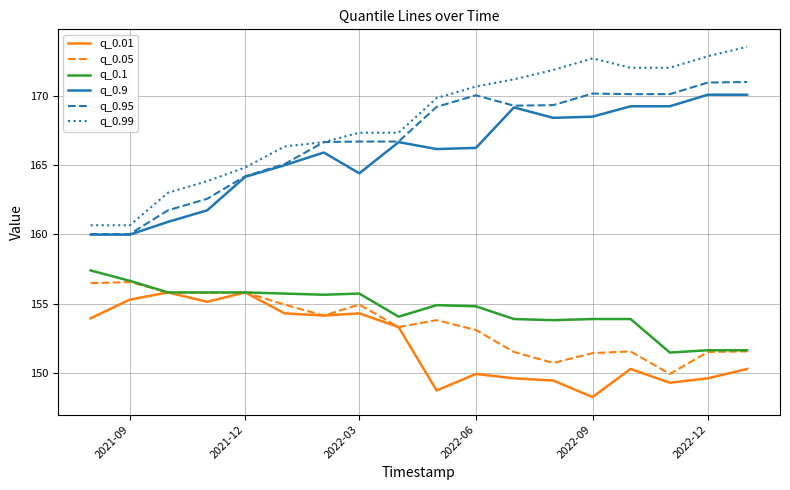

True or false: q_0.1 and q_0.95 intersect in this chart.

False